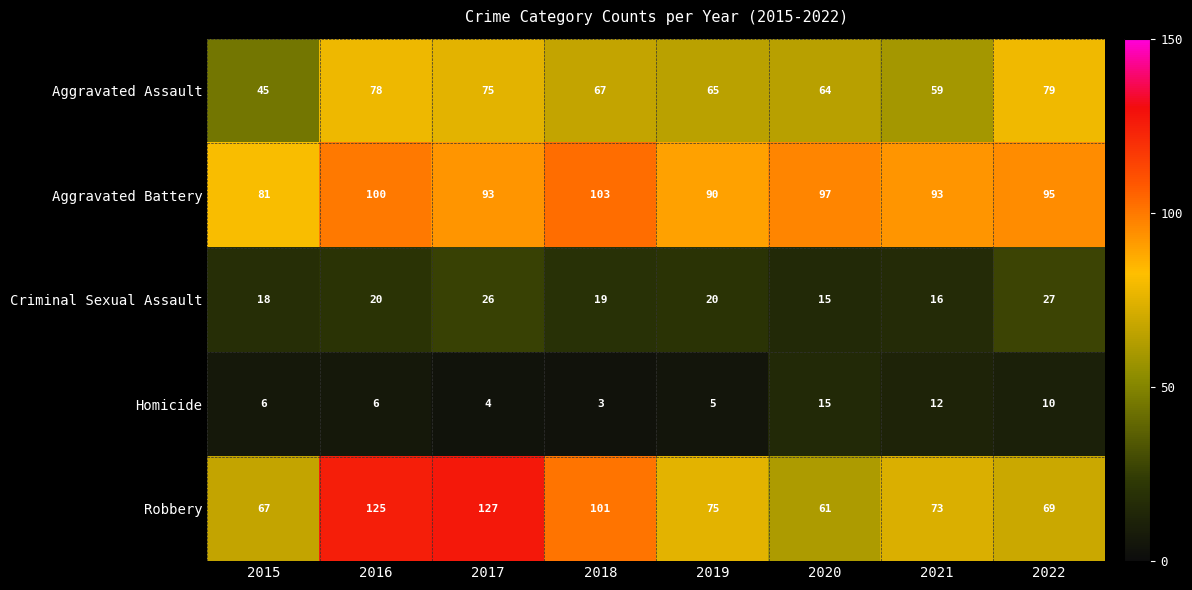

At which label is Robbery closest to 94?

2018